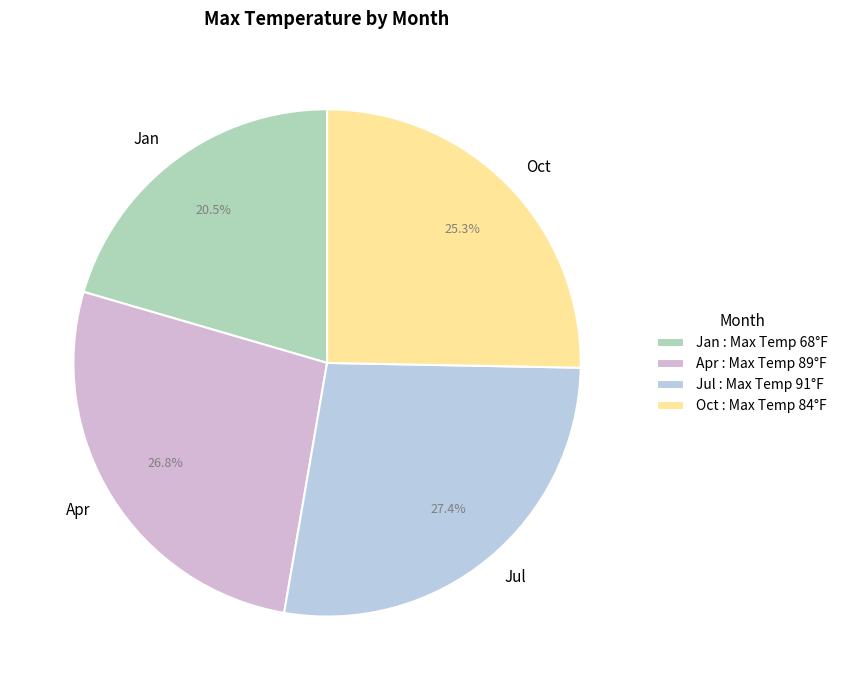

Count the number of slices in the pie.

4